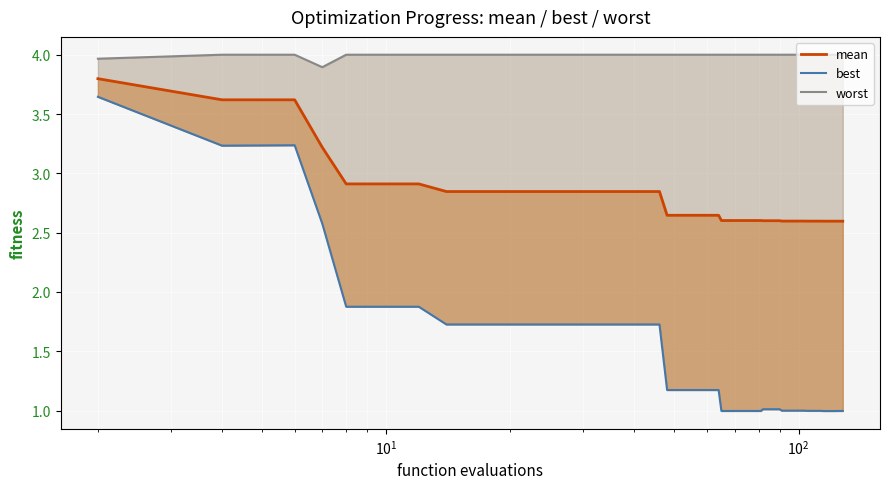

How many interior local valleys does the worst series have?

1